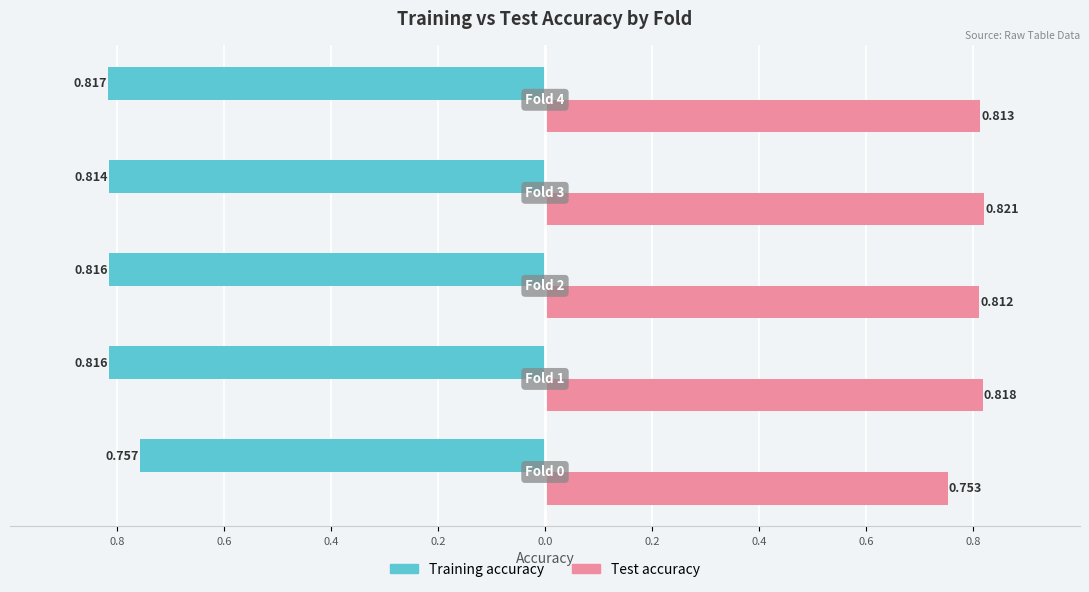

What are all the series names shown in the legend?

Training accuracy, Test accuracy